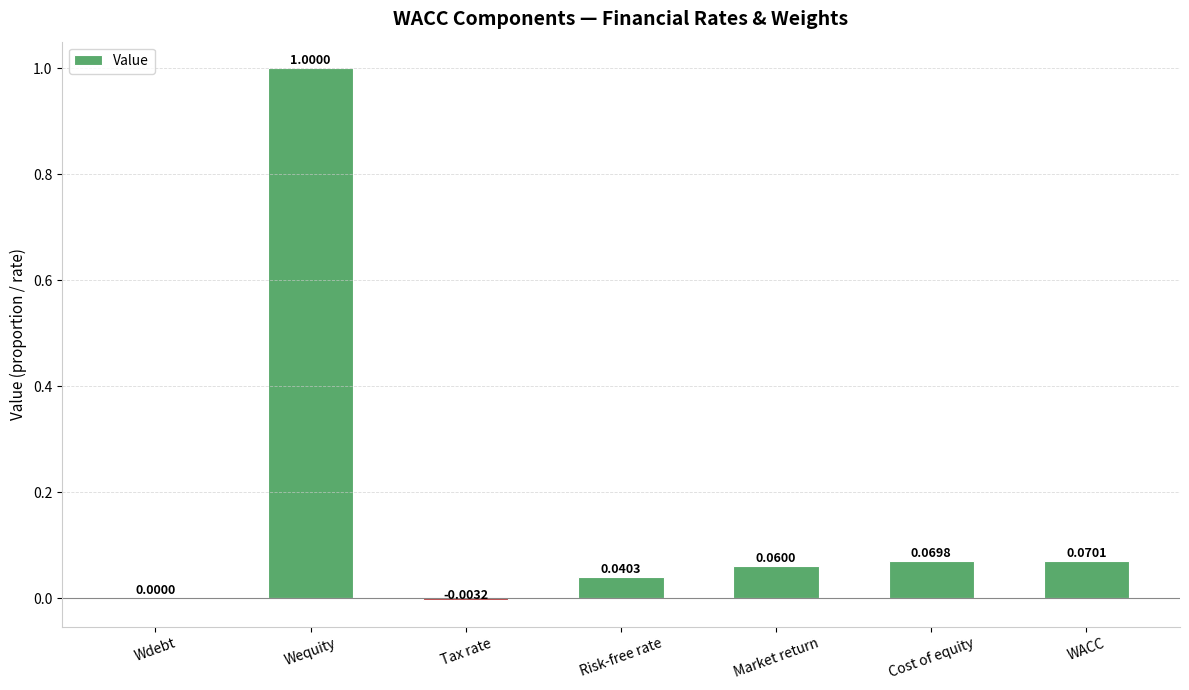

What is the sum of all values?

1.2